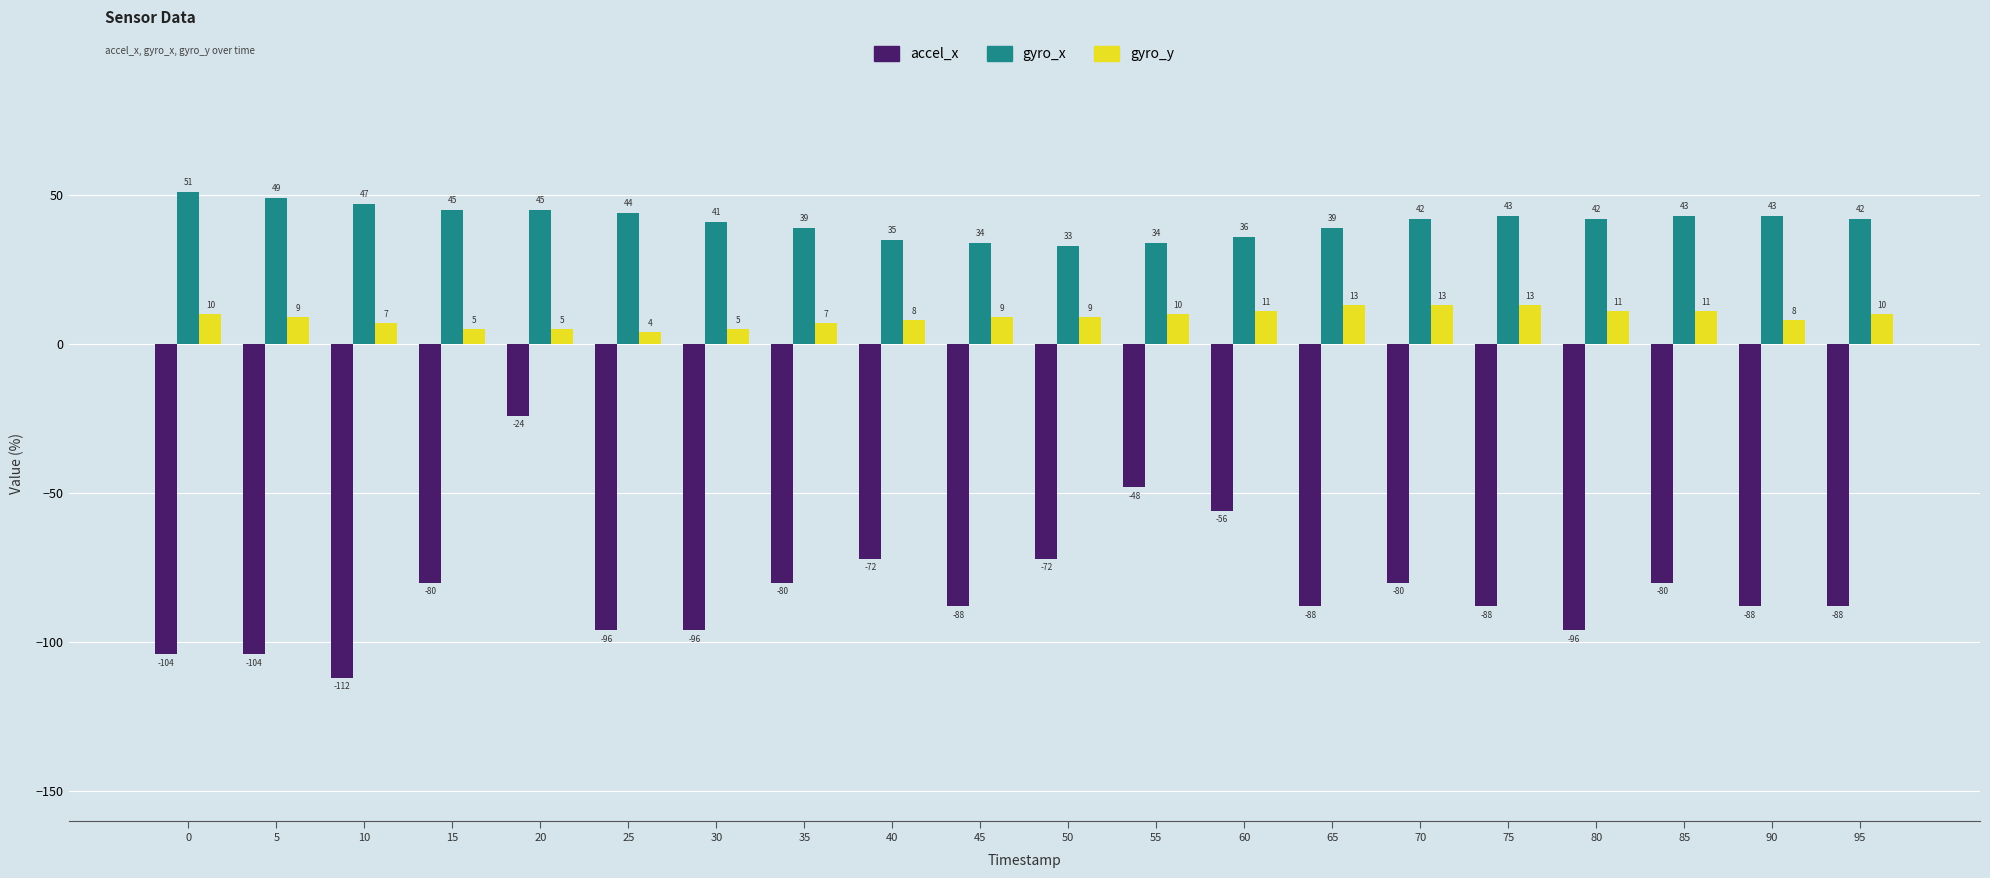

Rank the series by their average value, from highest to lowest.

gyro_x, gyro_y, accel_x